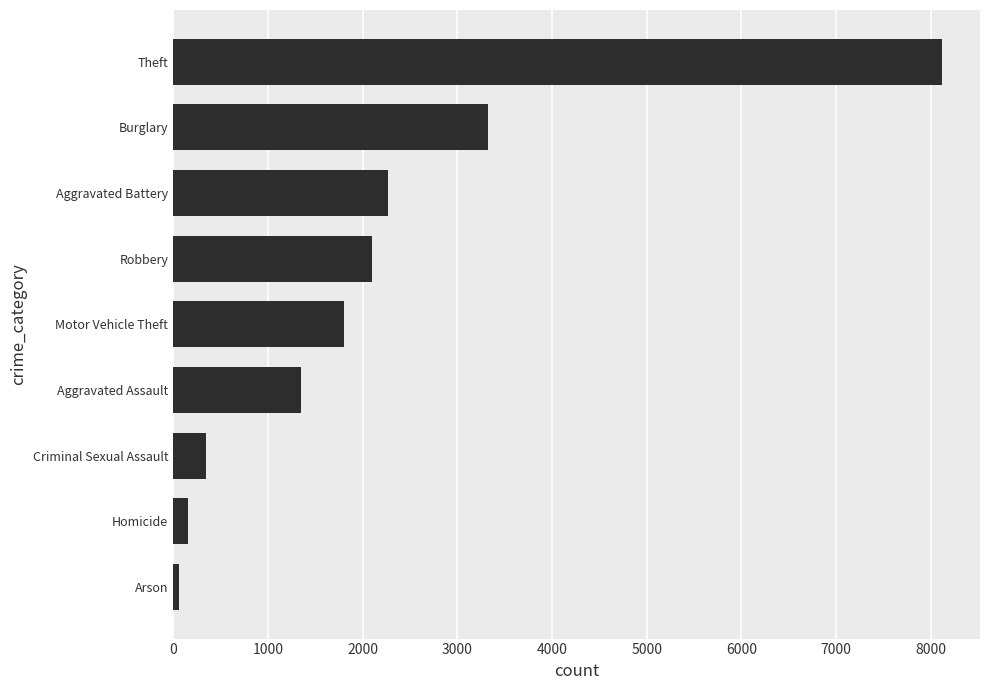

List the labels in order of value, largest first.

Theft, Burglary, Aggravated Battery, Robbery, Motor Vehicle Theft, Aggravated Assault, Criminal Sexual Assault, Homicide, Arson